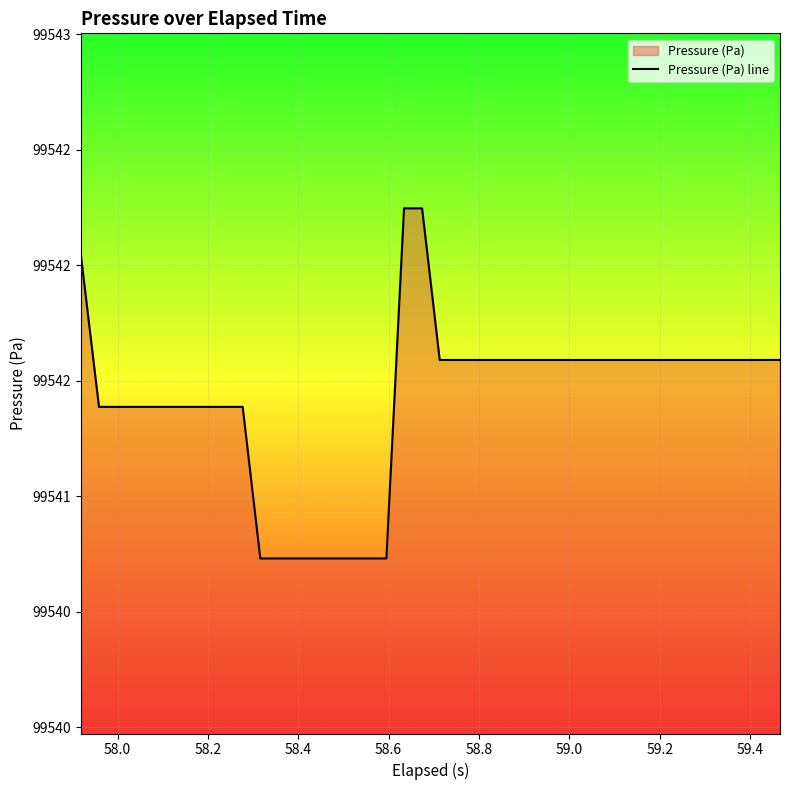

Does the chart display data point markers on the line(s)?

No